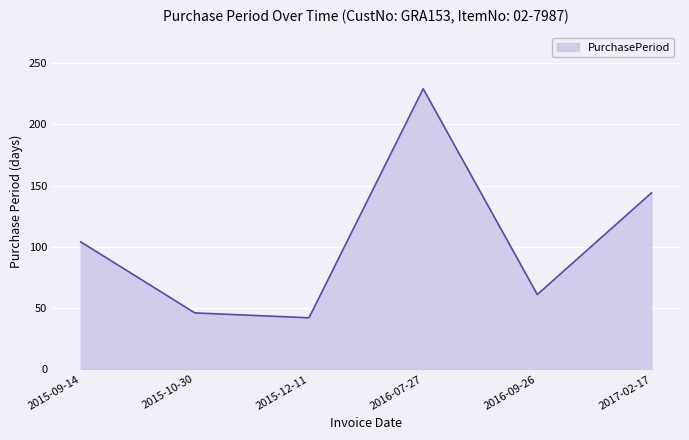

The chart shows a value of 104 at 2015-09-14. True or false?

True